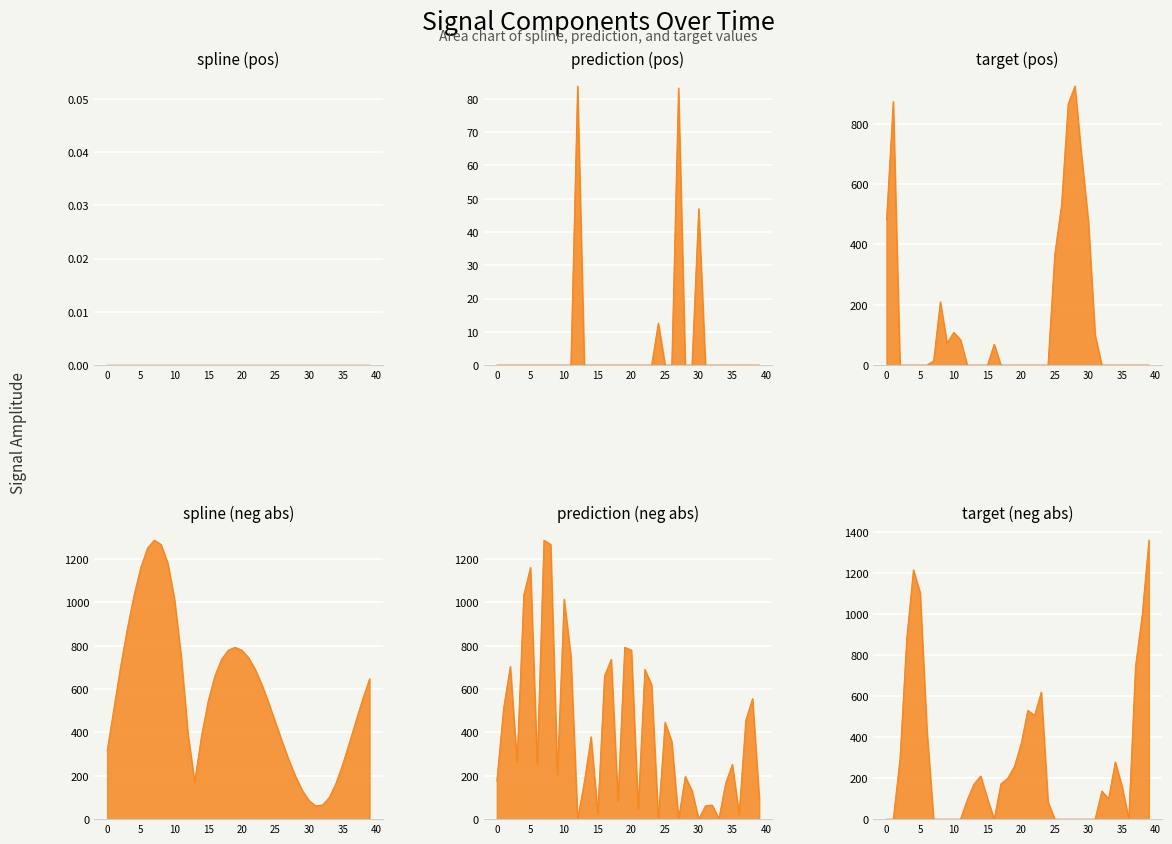

Does the chart display data point markers on the line(s)?

No